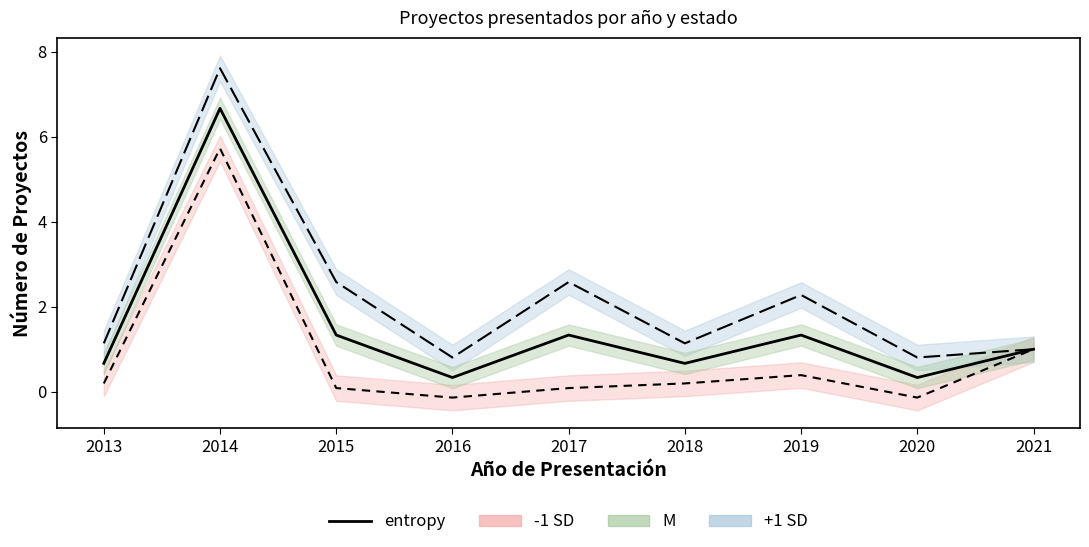

True or false: entropy has a value of 0.3 at 2016.

True